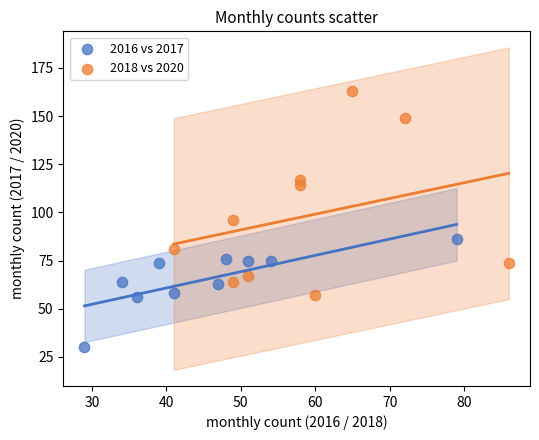

Which series has the widest spread of Y values?

2018 vs 2020